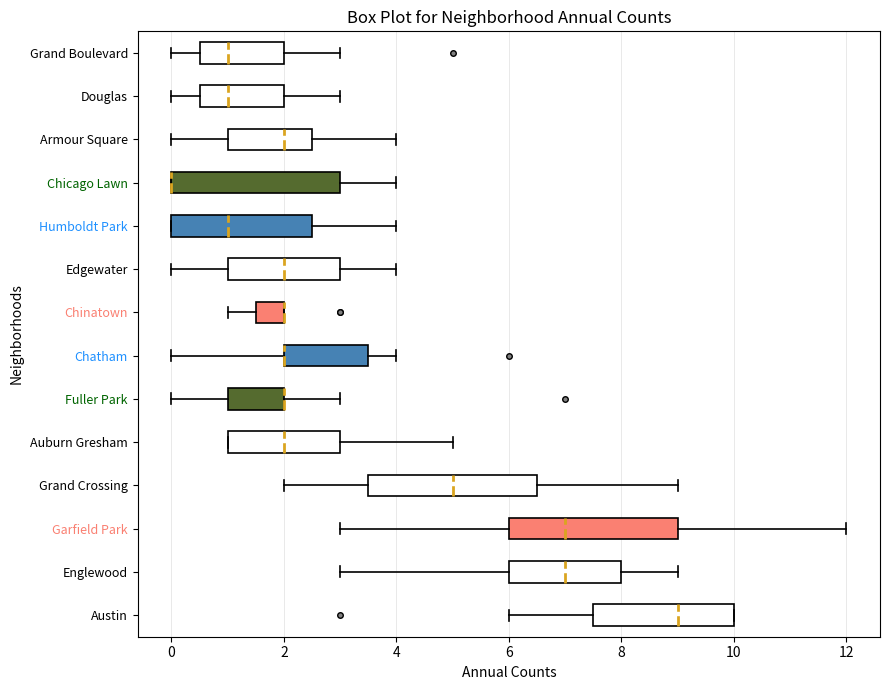

Reading bottom to top, transcribe this box plot: for each box, give where its median line is, the range the box spans, and where its two whiskers end, as read against the x-axis. The values are not printed on the chart, so give them approximately, as read against the axis.

Austin: median 9.0, box 7.6 to 10.0, whiskers 6.0 to 10.0
Englewood: median 7.0, box 6.0 to 8.0, whiskers 3.0 to 9.0
Garfield Park: median 7.0, box 6.0 to 9.0, whiskers 3.0 to 12.0
Grand Crossing: median 5.0, box 3.6 to 6.6, whiskers 2.0 to 9.0
Auburn Gresham: median 2.0, box 1.0 to 3.0, whiskers 1.0 to 5.0
Fuller Park: median 2.0 (drawn on the box's right edge), box 1.0 to 2.0, whiskers 0.0 to 3.0
Chatham: median 2.0 (drawn on the box's left edge), box 2.0 to 3.6, whiskers 0.0 to 4.0
Chinatown: median 2.0 (drawn on the box's right edge), box 1.6 to 2.0, whiskers 1.0 to 2.0
Edgewater: median 2.0, box 1.0 to 3.0, whiskers 0.0 to 4.0
Humboldt Park: median 1.0, box 0.0 to 2.6, whiskers 0.0 to 4.0
Chicago Lawn: median 0.0 (drawn on the box's left edge), box 0.0 to 3.0, whiskers 0.0 to 4.0
Armour Square: median 2.0, box 1.0 to 2.6, whiskers 0.0 to 4.0
Douglas: median 1.0, box 0.6 to 2.0, whiskers 0.0 to 3.0
Grand Boulevard: median 1.0, box 0.6 to 2.0, whiskers 0.0 to 3.0